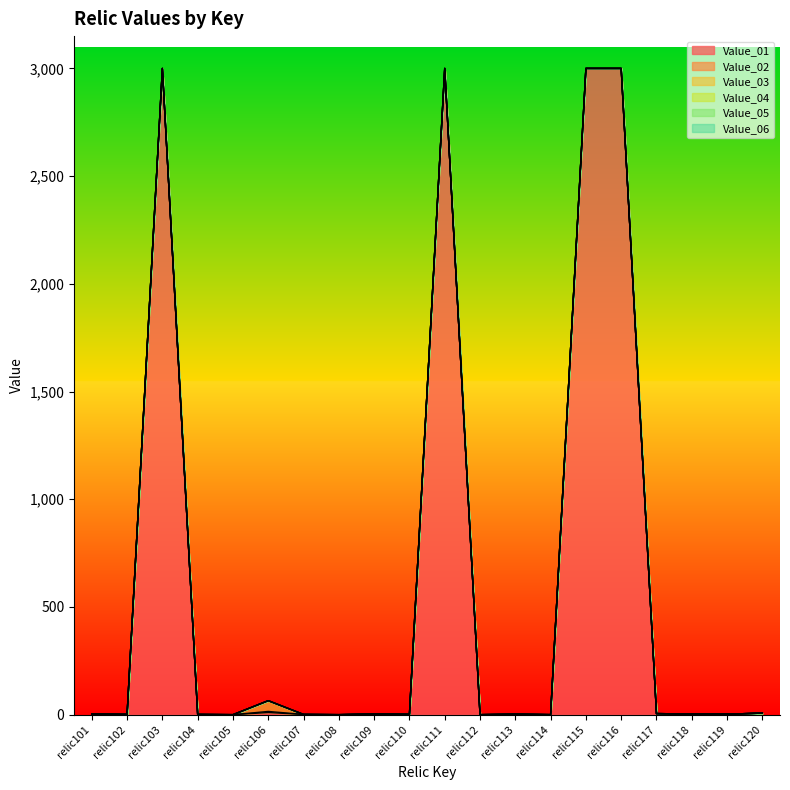

True or false: Value_01 and Value_04 intersect in this chart.

False